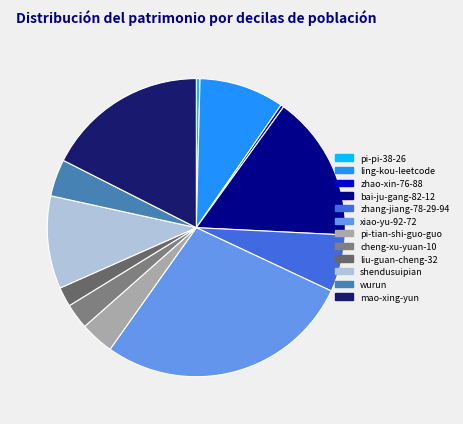

How many slices are in this pie chart?

12